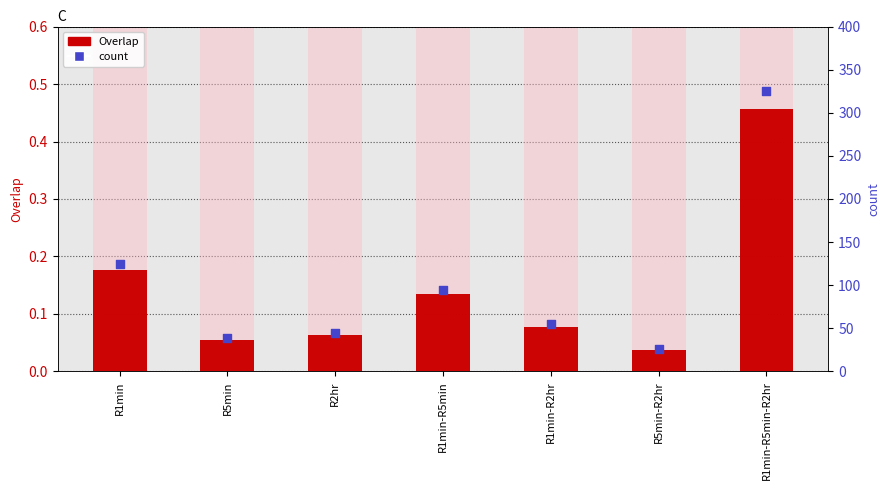

Which series has the largest total across all categories?

count